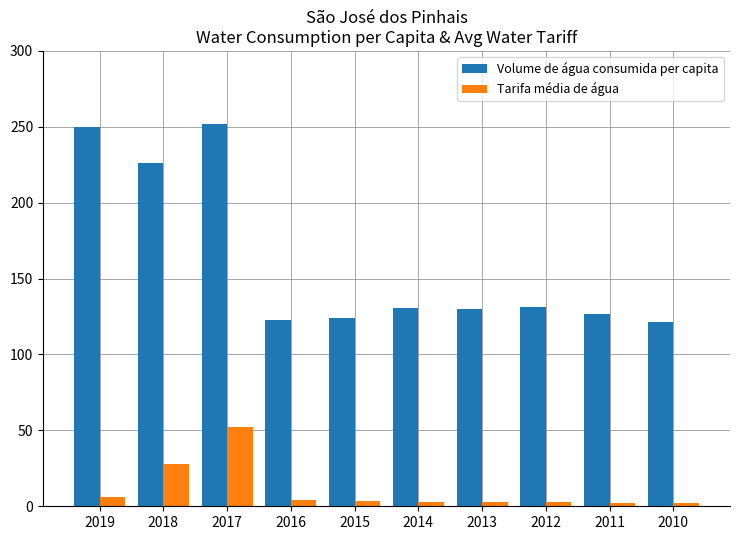

List the series in order of their overall mean, highest first.

Volume de água consumida per capita, Tarifa média de água